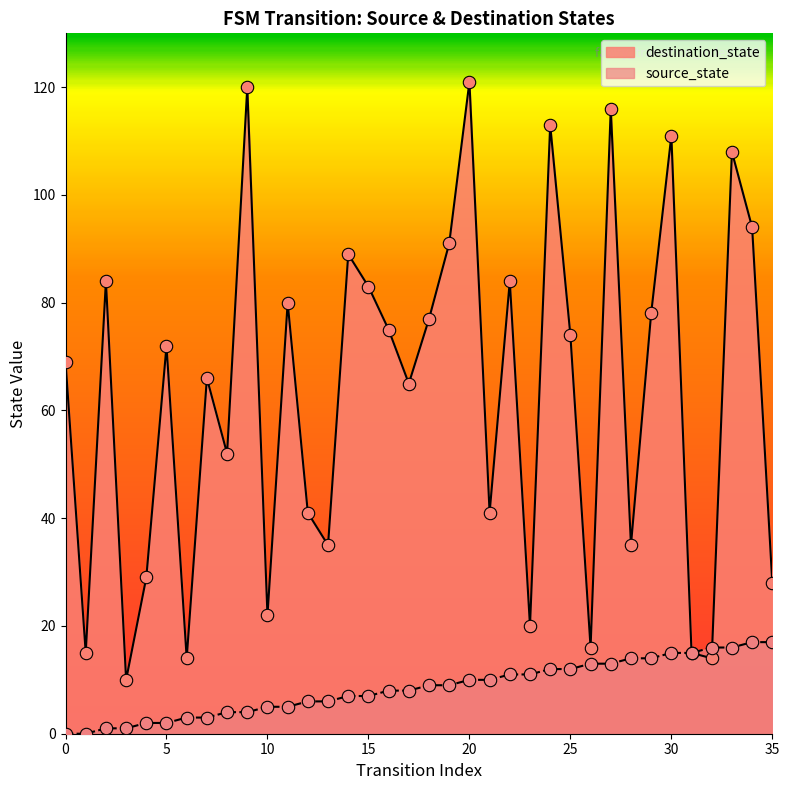

Which series has the largest total across all categories?

destination_state